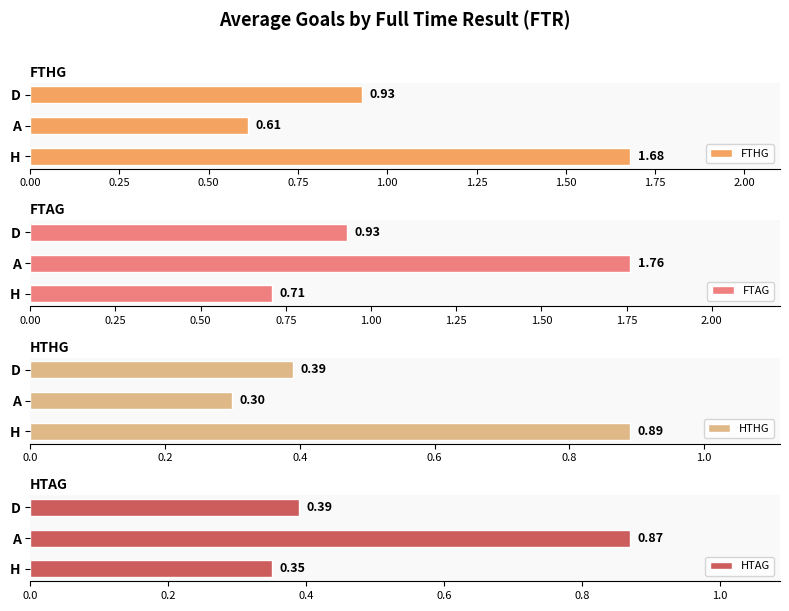

What is the sum of all HTAG values?

1.6